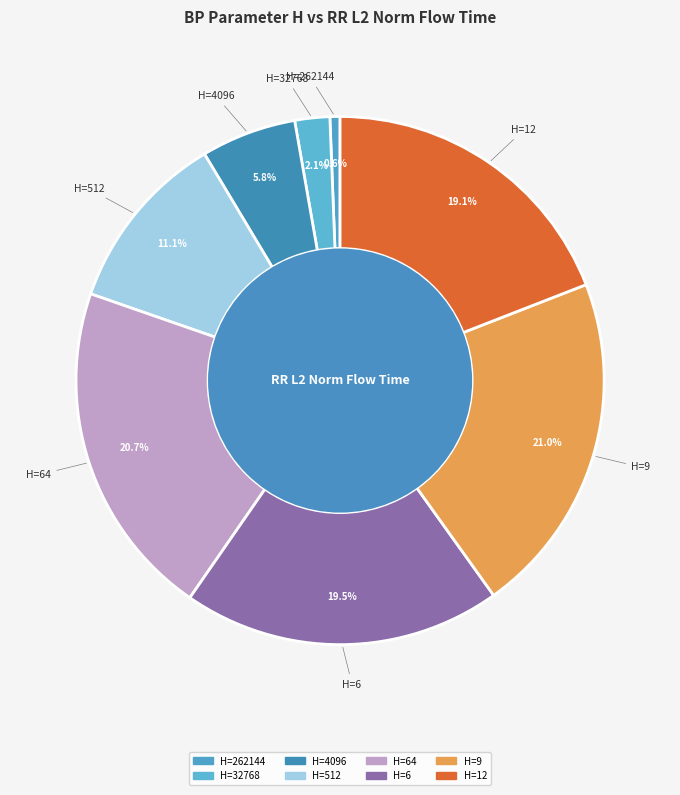

Count the number of slices in the pie.

8